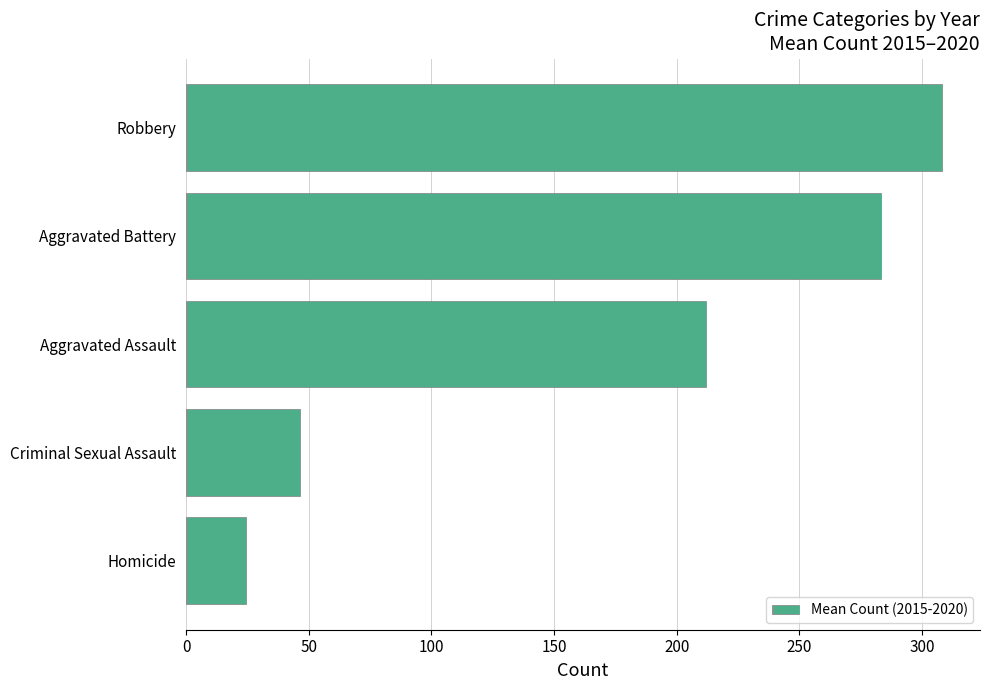

Reading top to bottom, extract all data points from this chart.

Robbery=308.2	Aggravated Battery=283.2	Aggravated Assault=212.0	Criminal Sexual Assault=46.5	Homicide=24.3